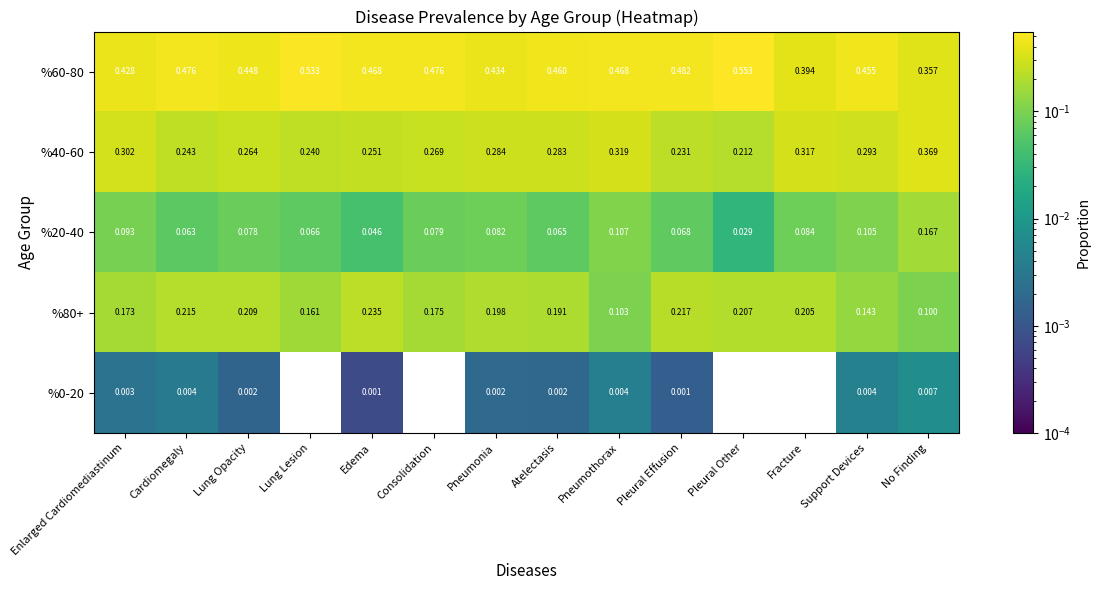

Which label corresponds to the largest value in the chart?

Pleural Other